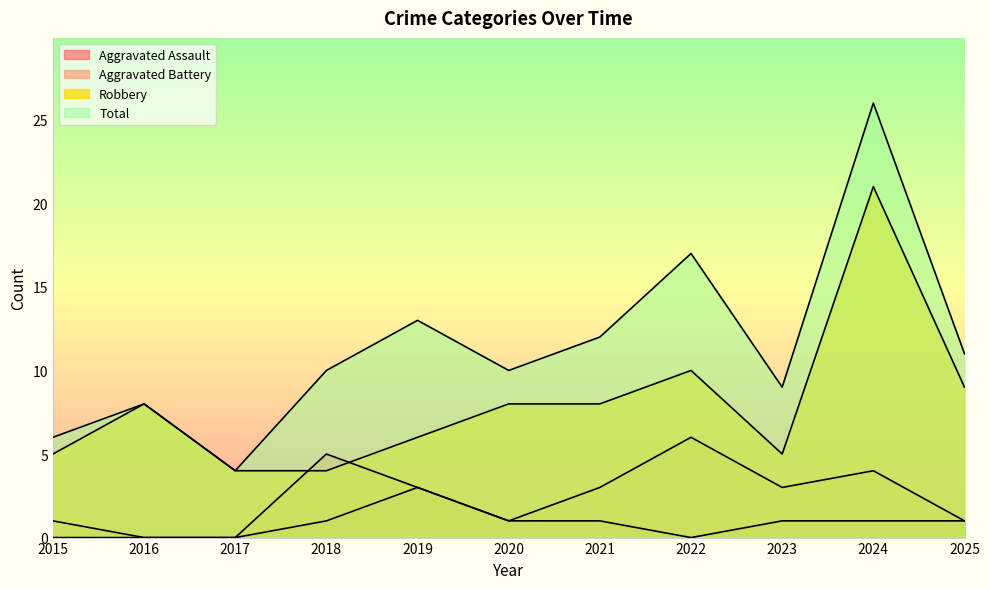

Rank the series by their average value, from highest to lowest.

Total, Robbery, Aggravated Battery, Aggravated Assault